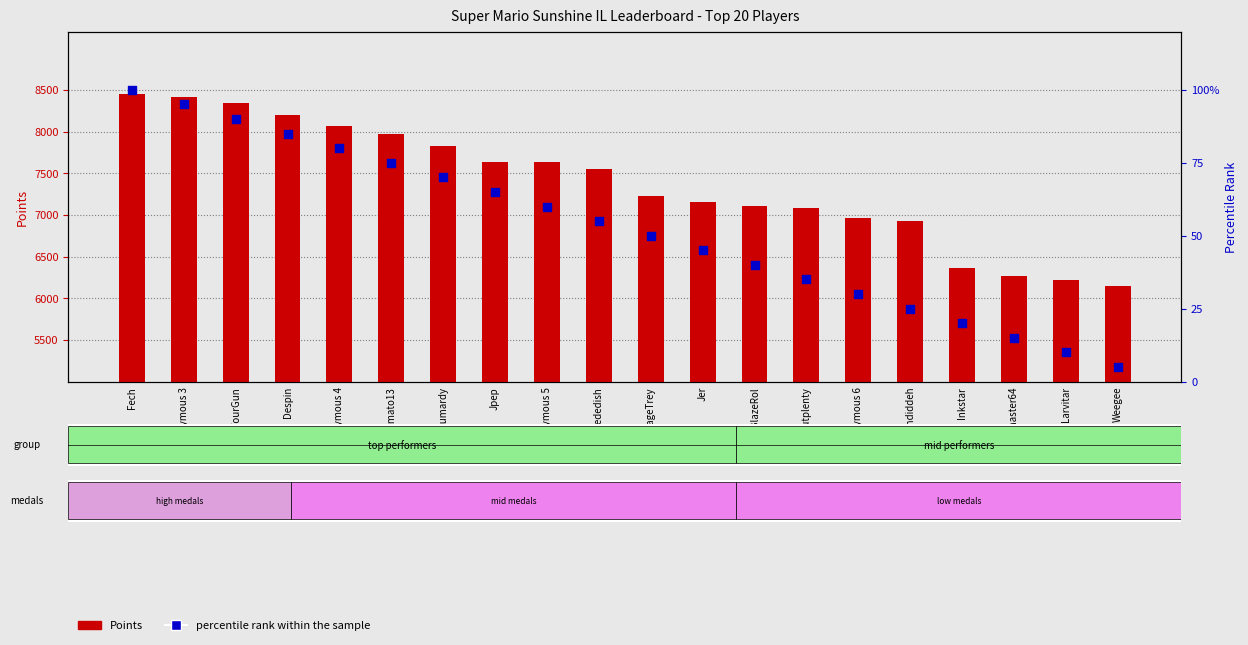

Which series reaches the maximum Y coordinate?

Points